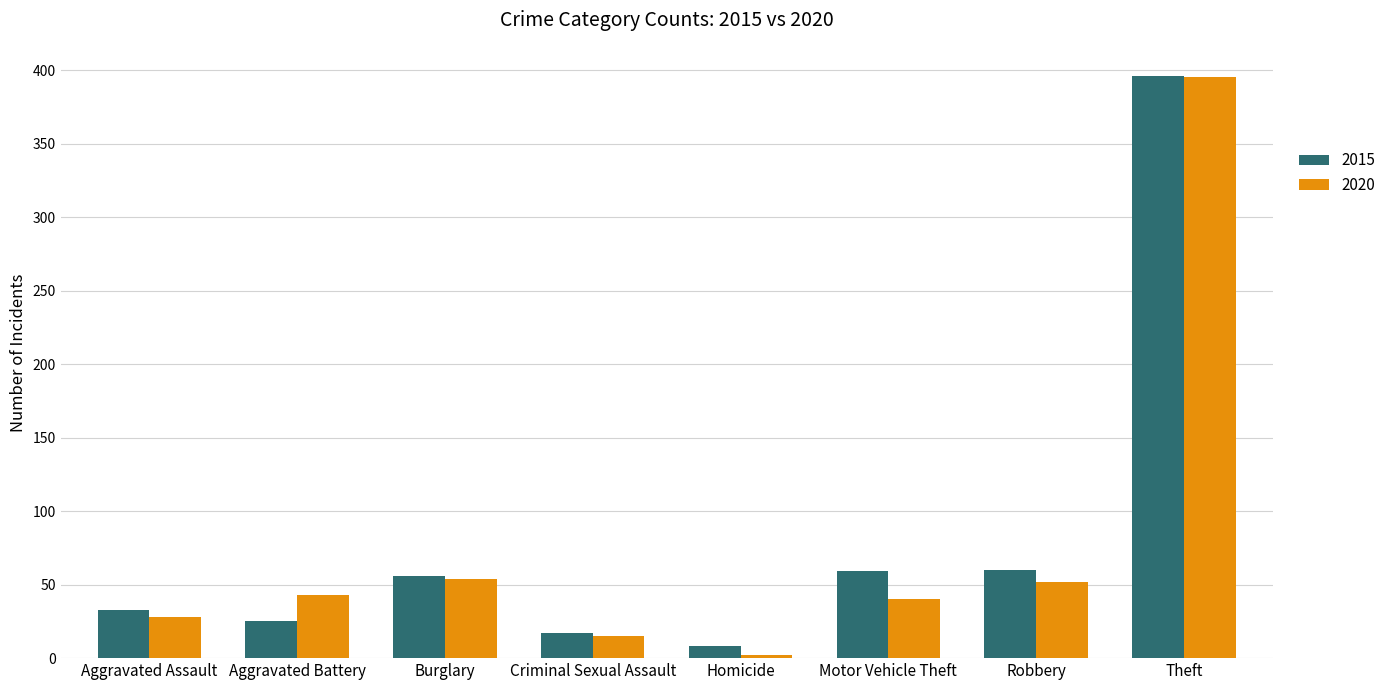

What is the sum of the 2020 values at Motor Vehicle Theft and Burglary?

94